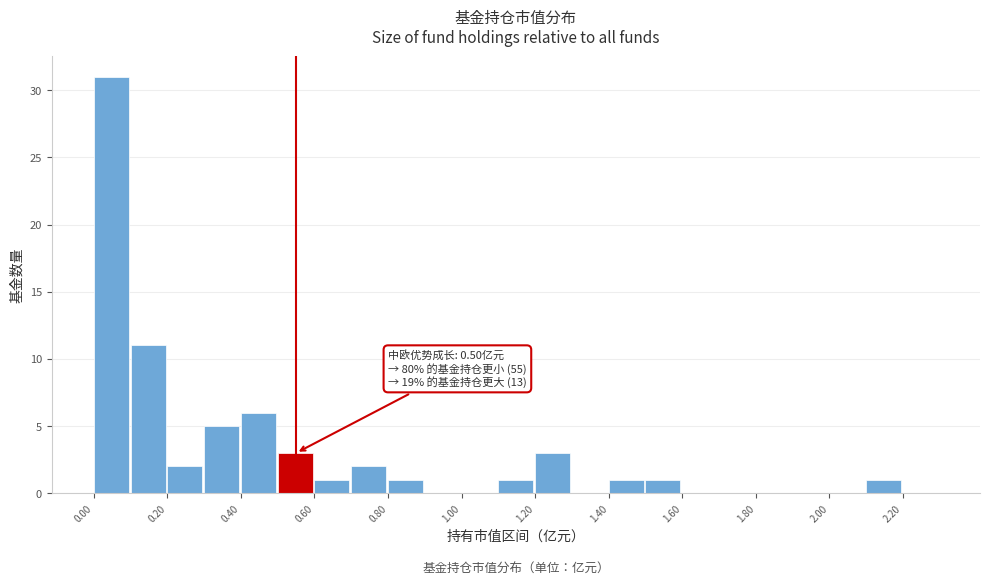

Over which range of the x-axis is the bar tallest?

0.0 to 0.1